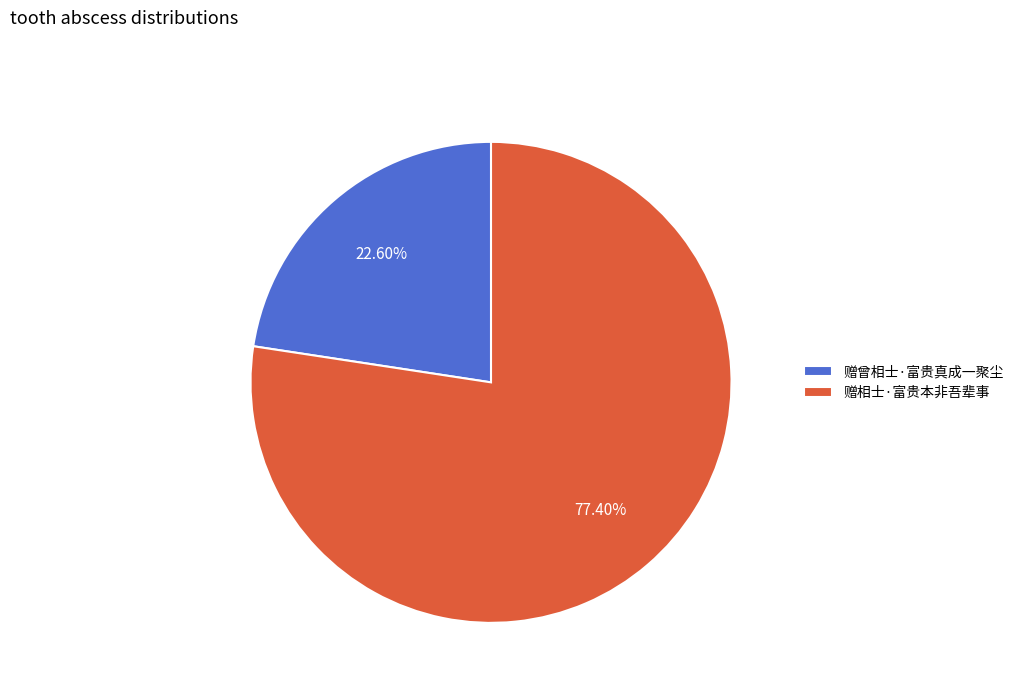

To the nearest percent, what is the combined percentage of 赠相士·富贵本非吾辈事 and 赠曾相士·富贵真成一聚尘?

100%